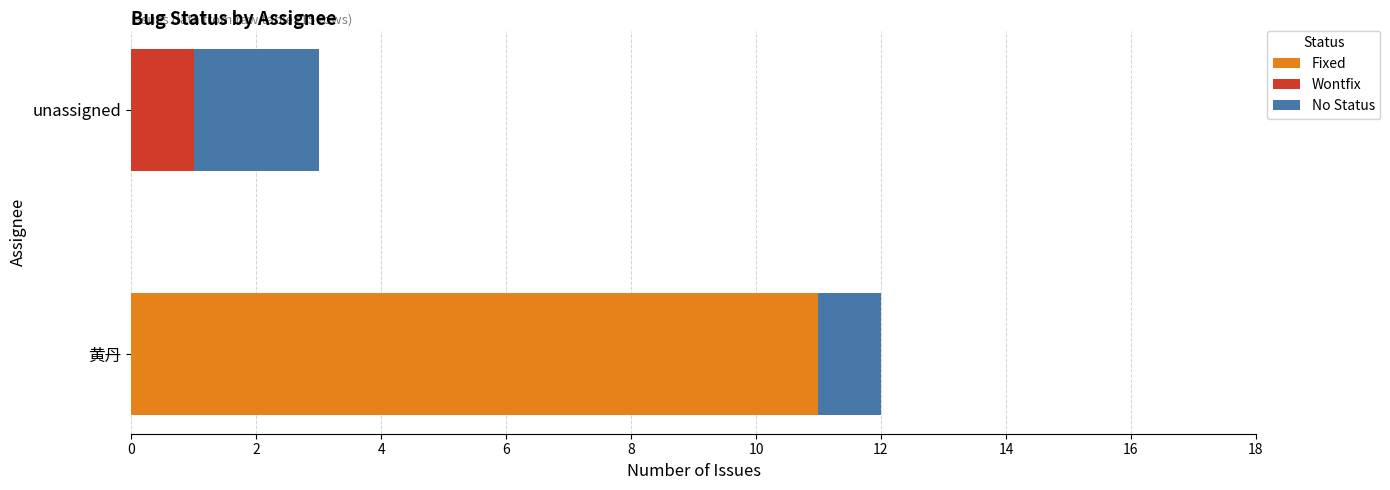

What is the highest value of the Fixed series?

11